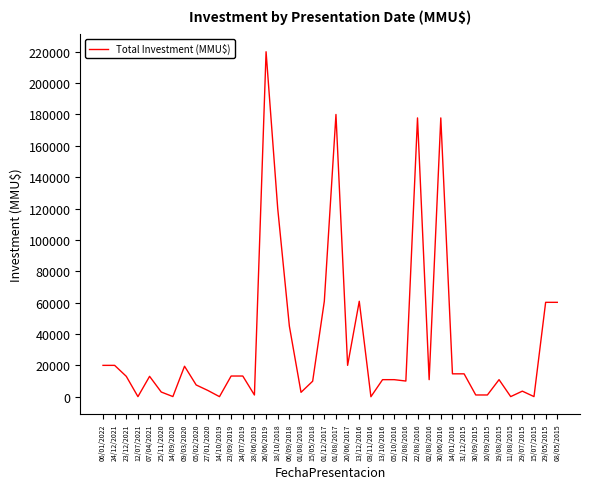

How many lines are shown in the chart?

1